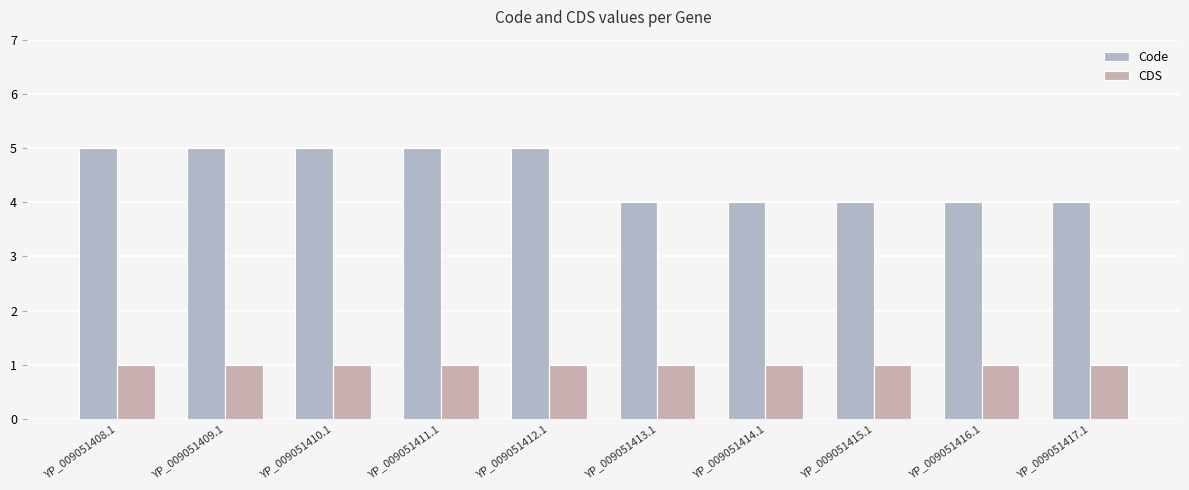

Rank the categories by CDS value from lowest to highest.

YP_009051408.1, YP_009051409.1, YP_009051410.1, YP_009051411.1, YP_009051412.1, YP_009051413.1, YP_009051414.1, YP_009051415.1, YP_009051416.1, YP_009051417.1